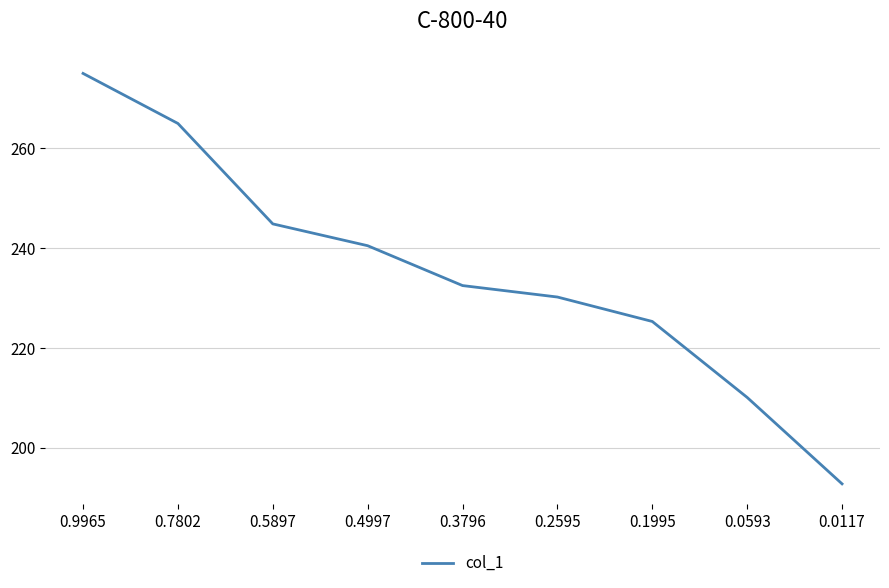

What is the approximate value at 0.7802?

265.0